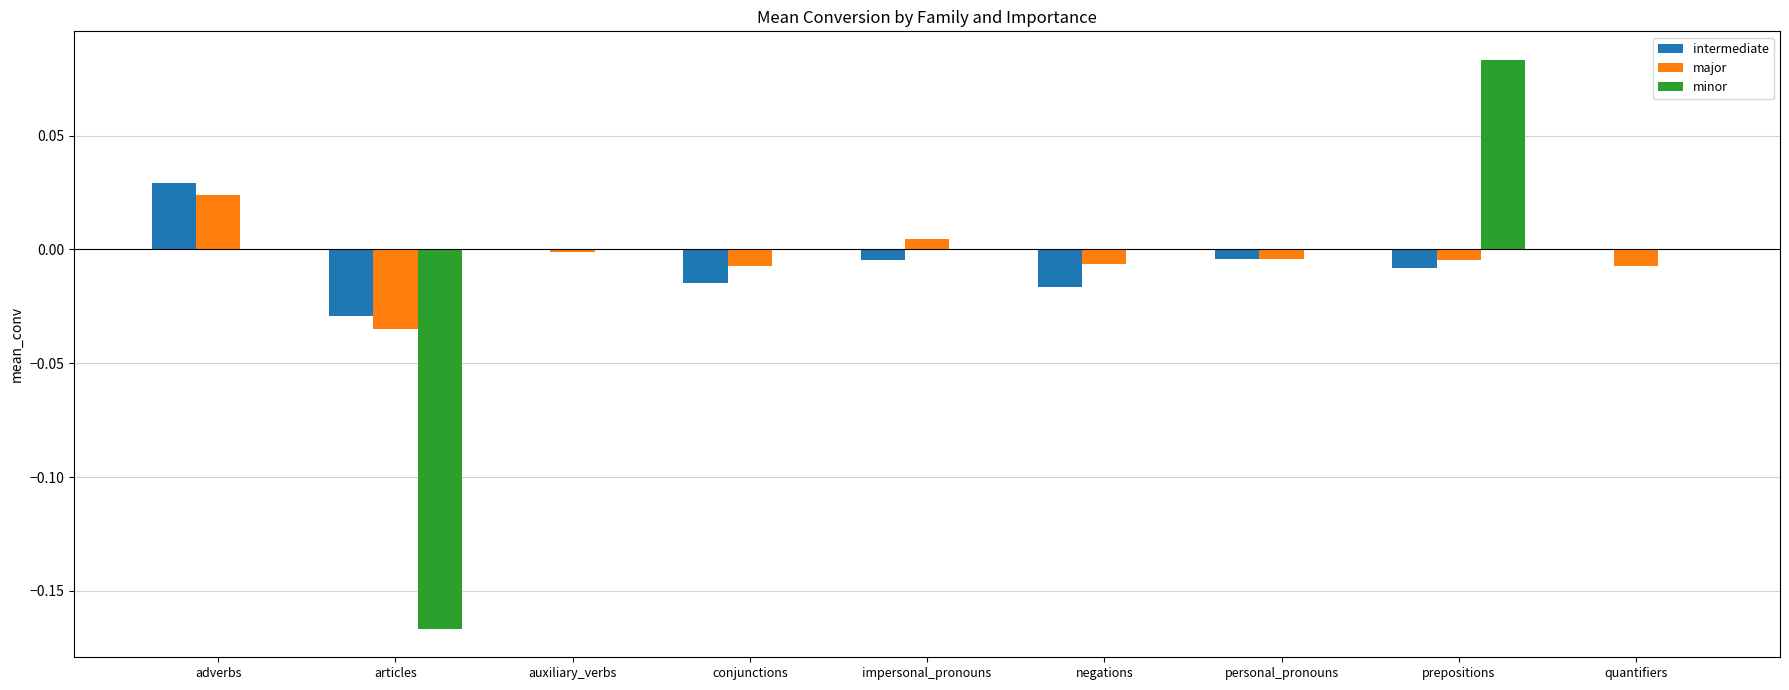

The intermediate series shows -0.0 at articles. True or false?

True